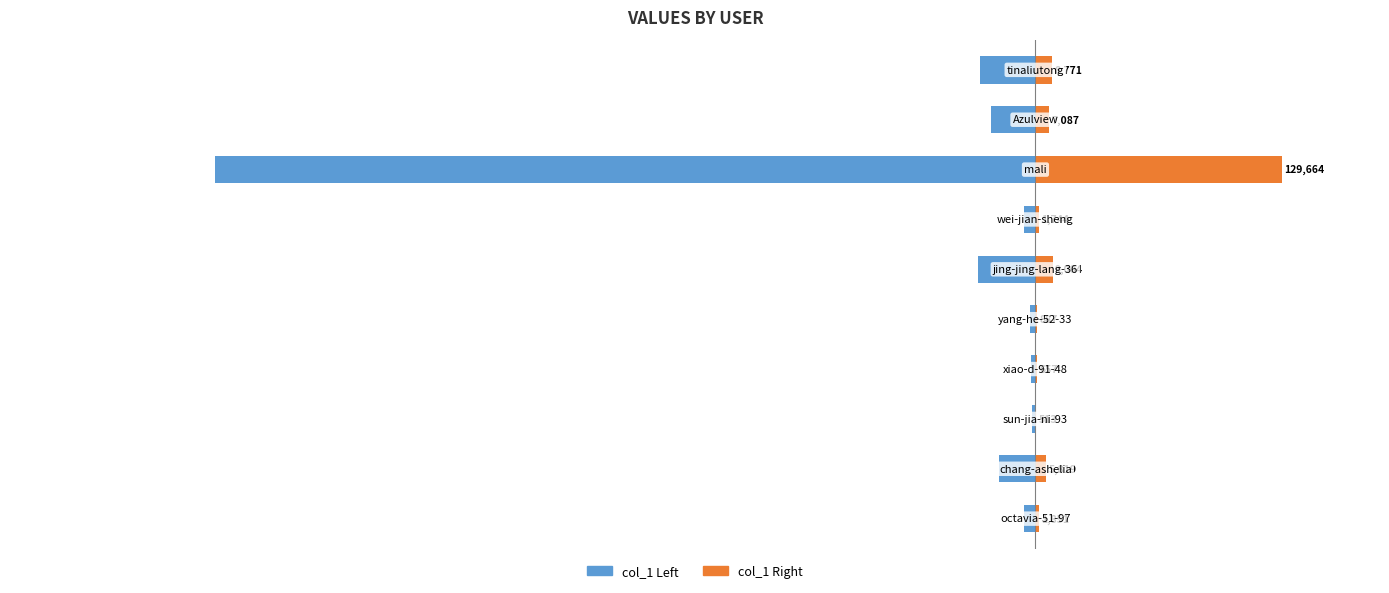

Reading left to right, what are all the values shown in this chart?

col_1 (left): -6171.0	-19398.0	-1711.0	-2190.0	-2957.0	-30014.0	-5816.0	-432215.0	-23624.0	-29237.0
col_1 (right): 1851.3	5819.4	513.3	657.0	887.1	9004.2	1744.8	129664.5	7087.2	8771.1